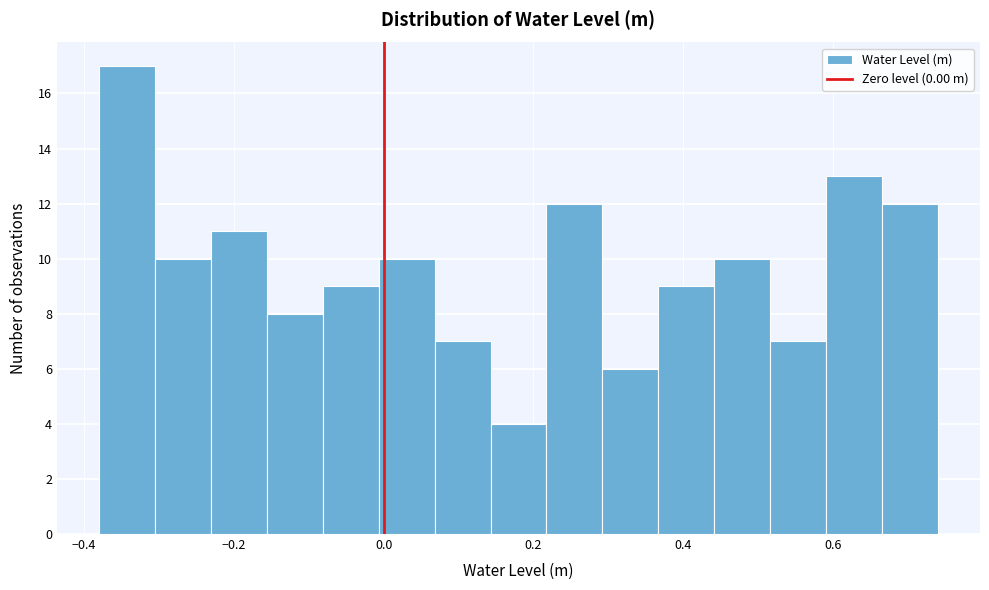

Around what value on the x-axis is the tallest bar? Give the approximate position of its centre, as read against the axis.

-0.34